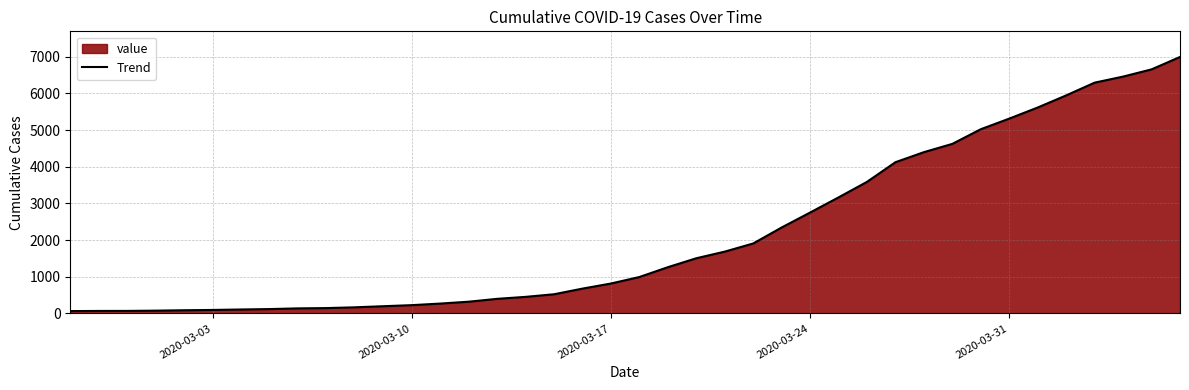

What is the difference between the maximum and minimum values?

6931